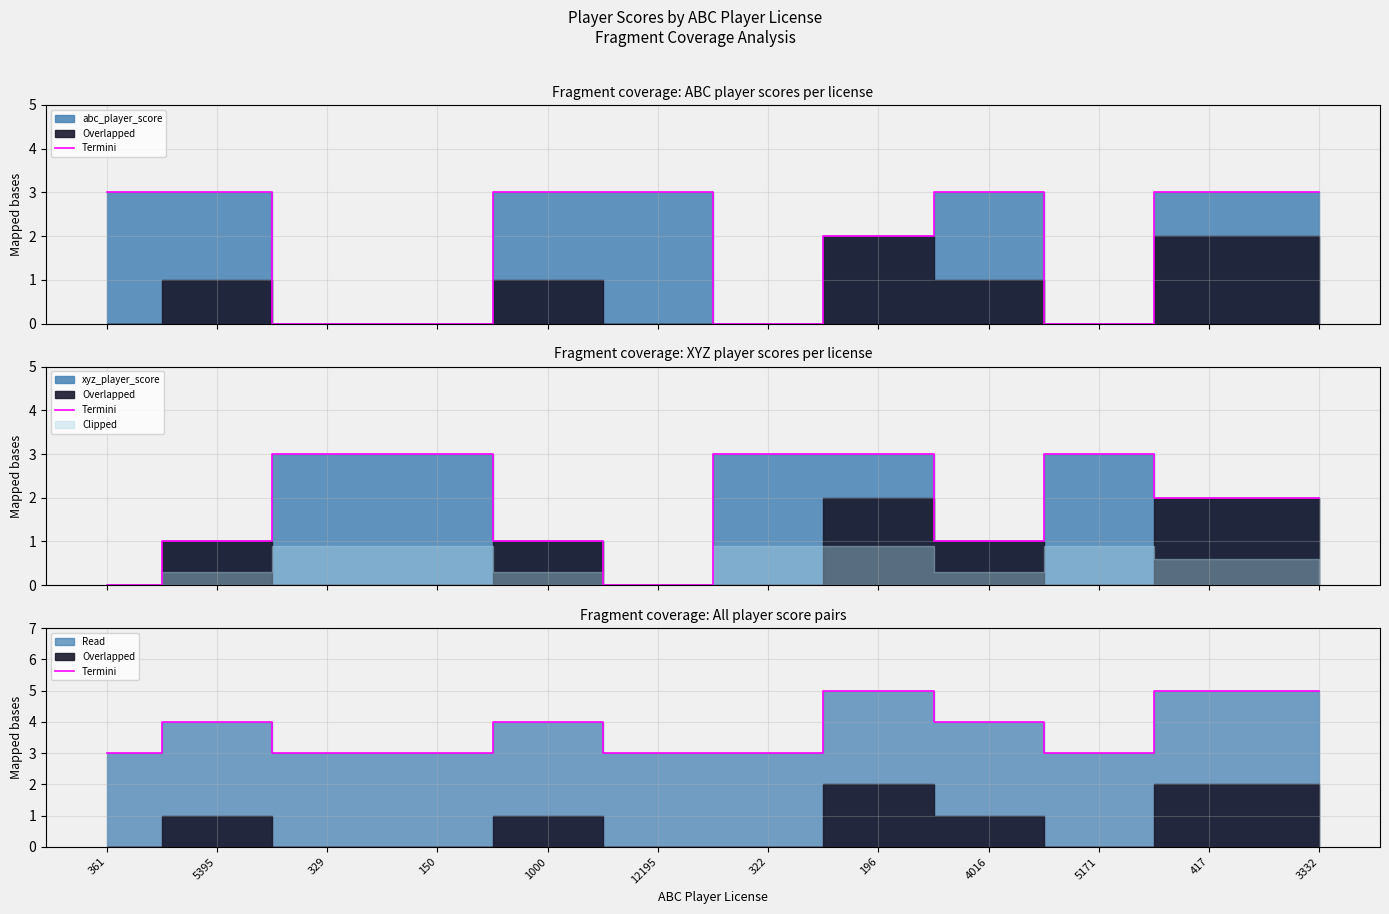

What is the label of the 2nd point from the left?

5395